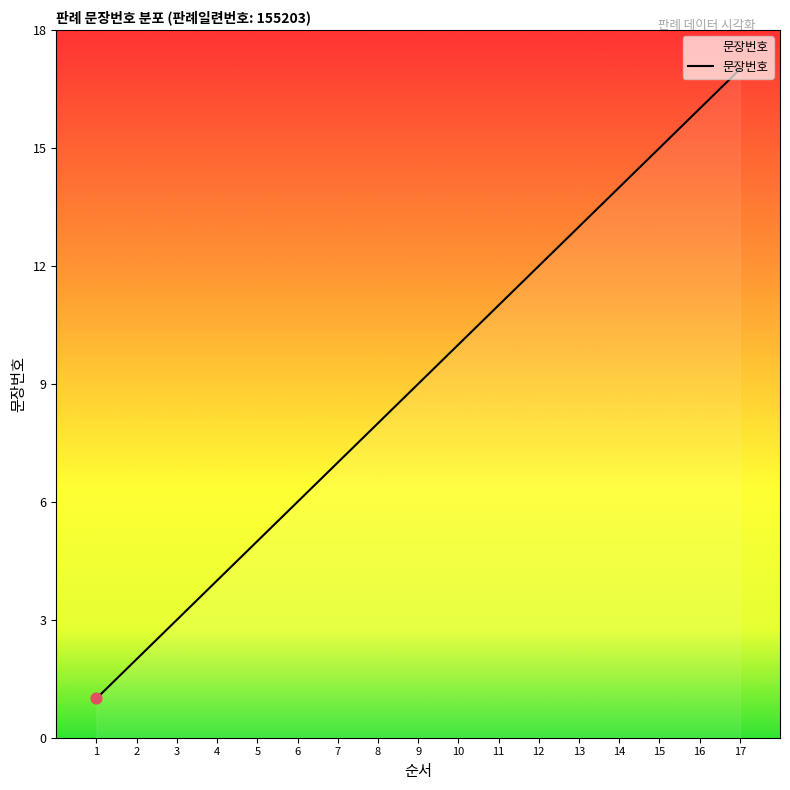

Which has a higher value, 6 or 16?

16